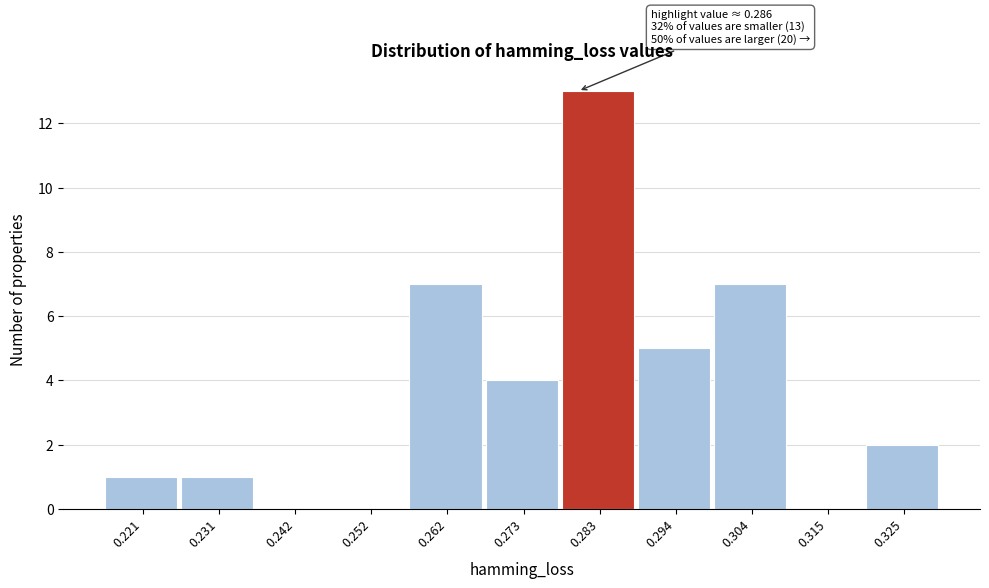

The chart shows a value of 3 at 0.283. True or false?

False